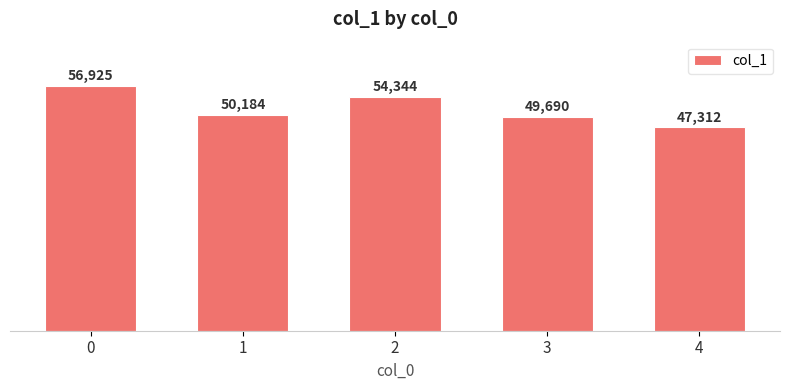

Rank the categories by value from highest to lowest.

0, 2, 1, 3, 4